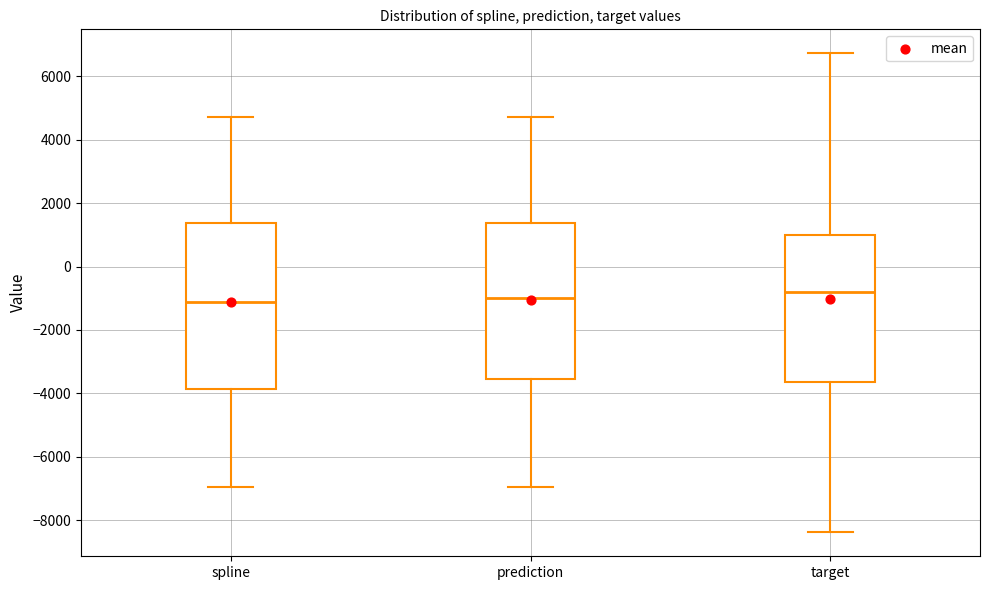

Which box is the tallest, from its lower edge to its upper edge?

spline